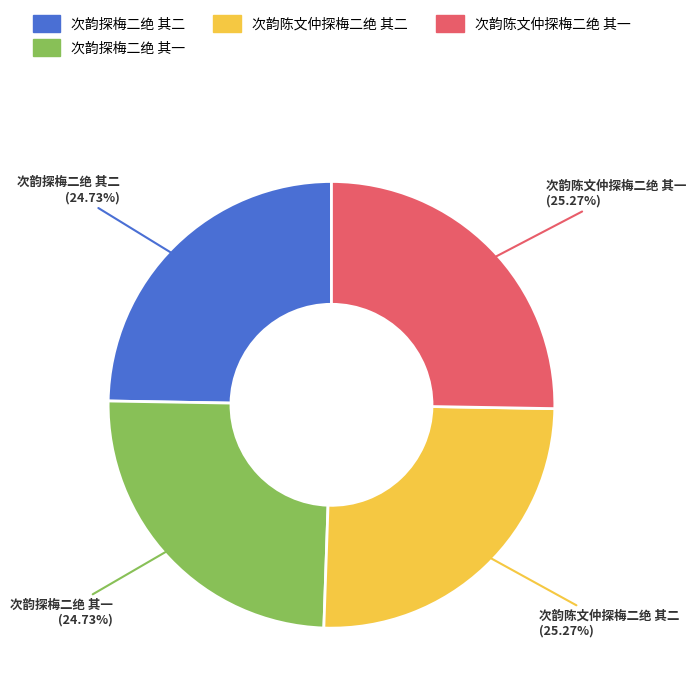

What percentage is the 次韵陈文仲探梅二绝 其二 slice, to the nearest percent?

25%